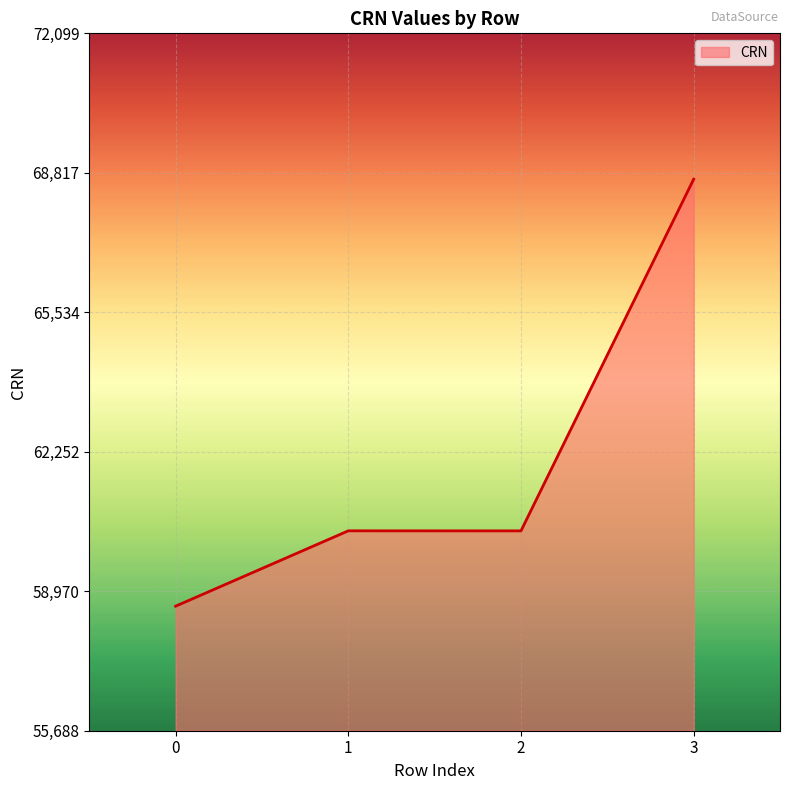

Does the chart have visible grid lines?

Yes